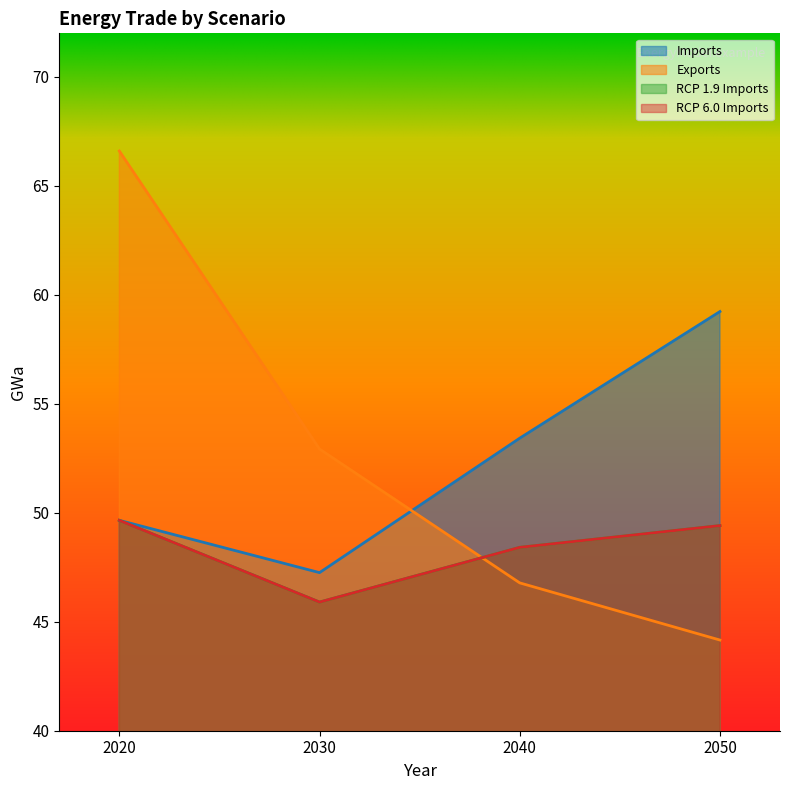

Which series has the widest spread of values?

Exports